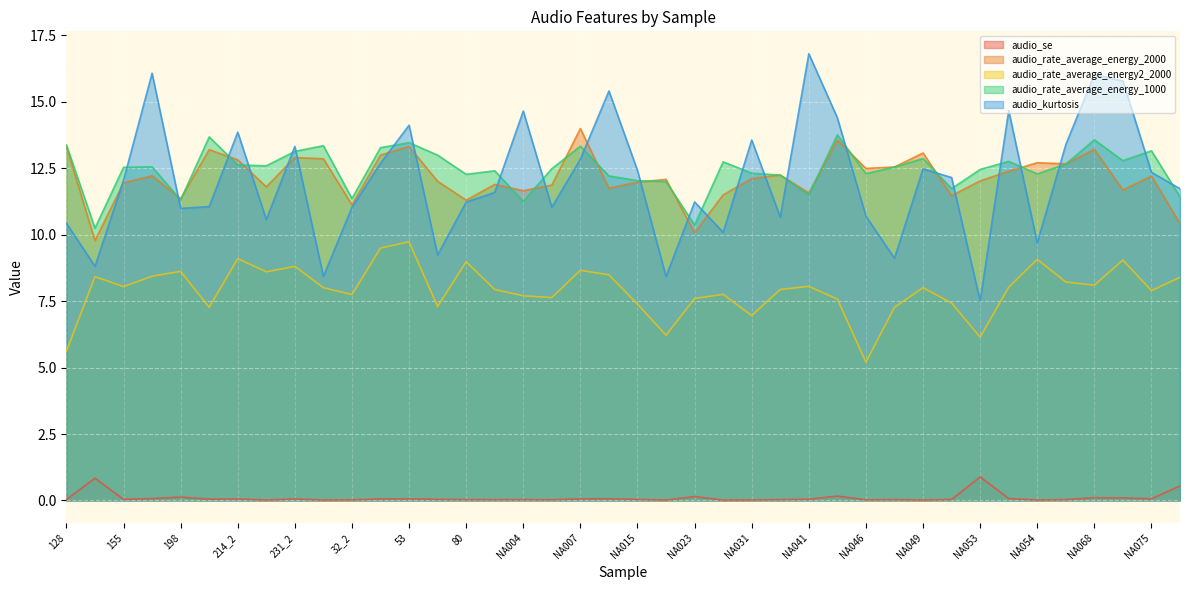

At which category does audio_rate_average_energy_1000 reach its first local valley?

136